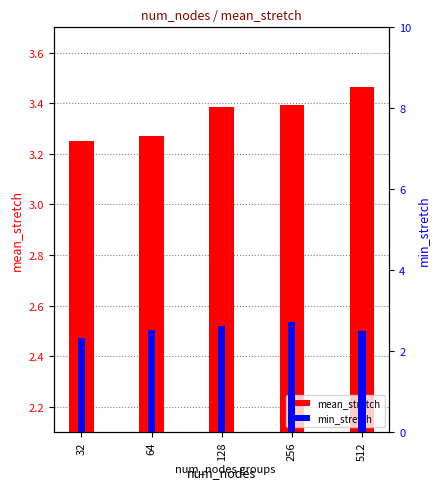

Are the bars horizontal?

No